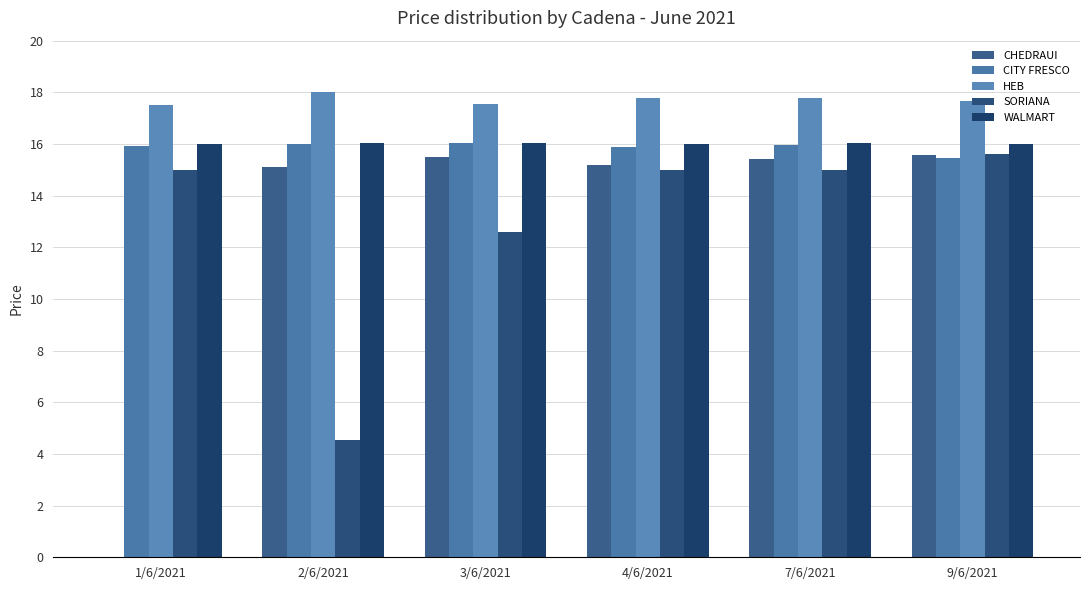

Reading right to left, list all the values displayed in this chart.

CHEDRAUI: 15.6	15.4	15.2	15.5	15.1	0.0
CITY FRESCO: 15.4	15.9	15.9	16.0	16.0	15.9
HEB: 17.7	17.8	17.8	17.6	18.0	17.5
SORIANA: 15.6	15.0	15.0	12.6	4.5	15.0
WALMART: 16.0	16.0	16.0	16.0	16.0	16.0